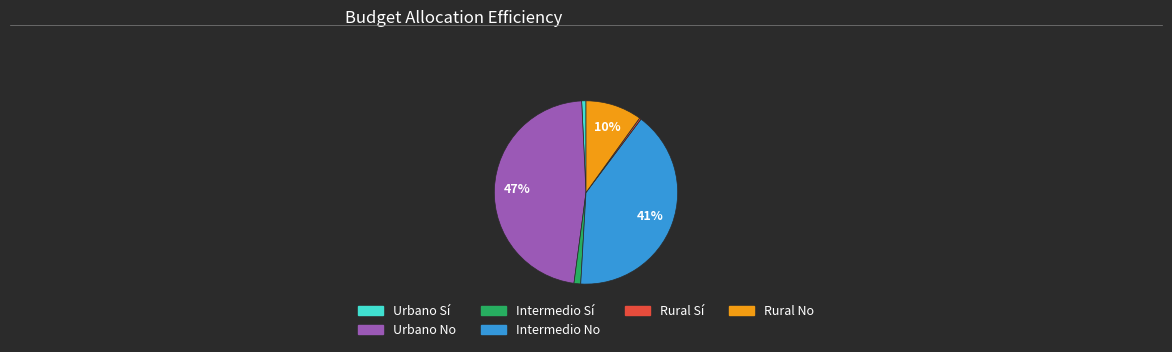

To the nearest percent, what is the difference between the largest and smallest slice percentages?

47%